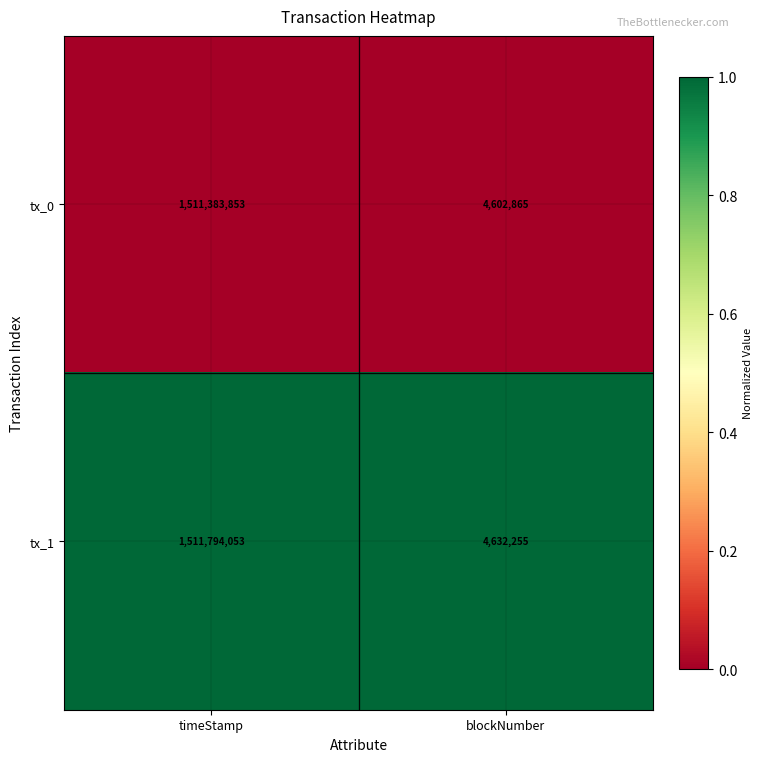

Reading left to right, extract all data points from this chart.

tx_0: timeStamp=1511383853	blockNumber=4602865
tx_1: timeStamp=1511794053	blockNumber=4632255